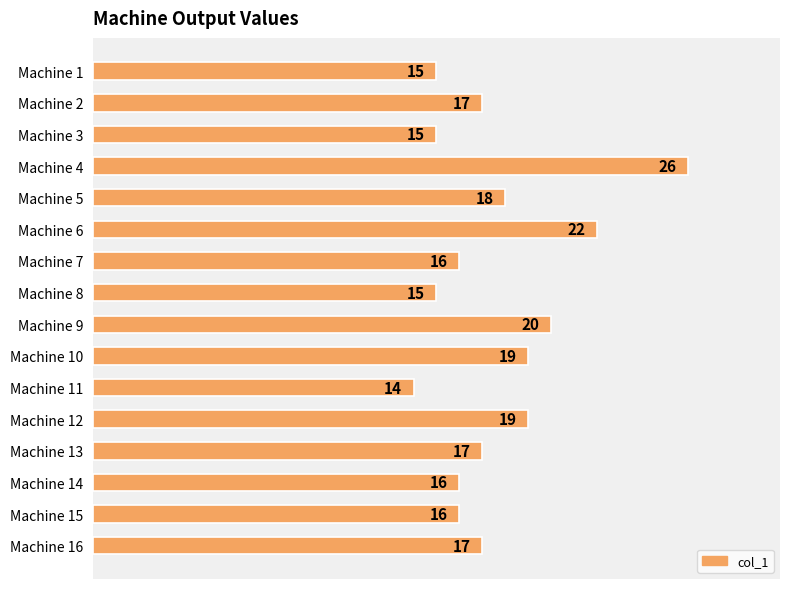

How many distinct data groups are displayed?

1